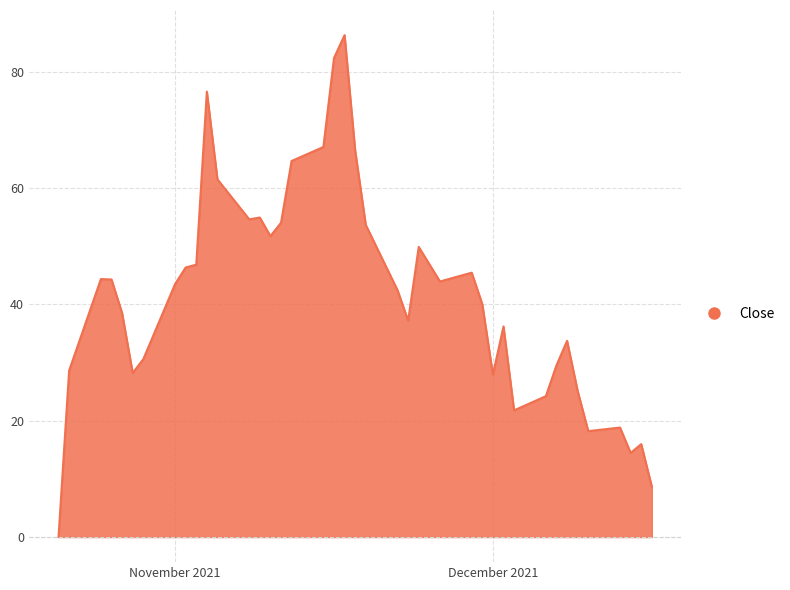

What is the difference between the maximum and minimum values?

86.3